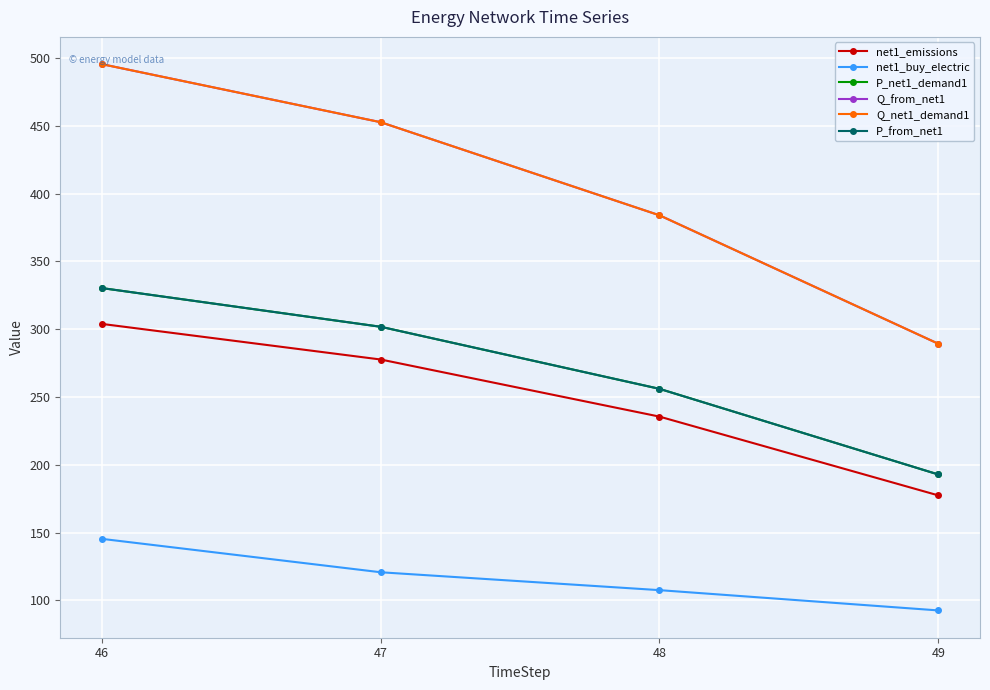

What is the highest value of the net1_buy_electric series?

145.3